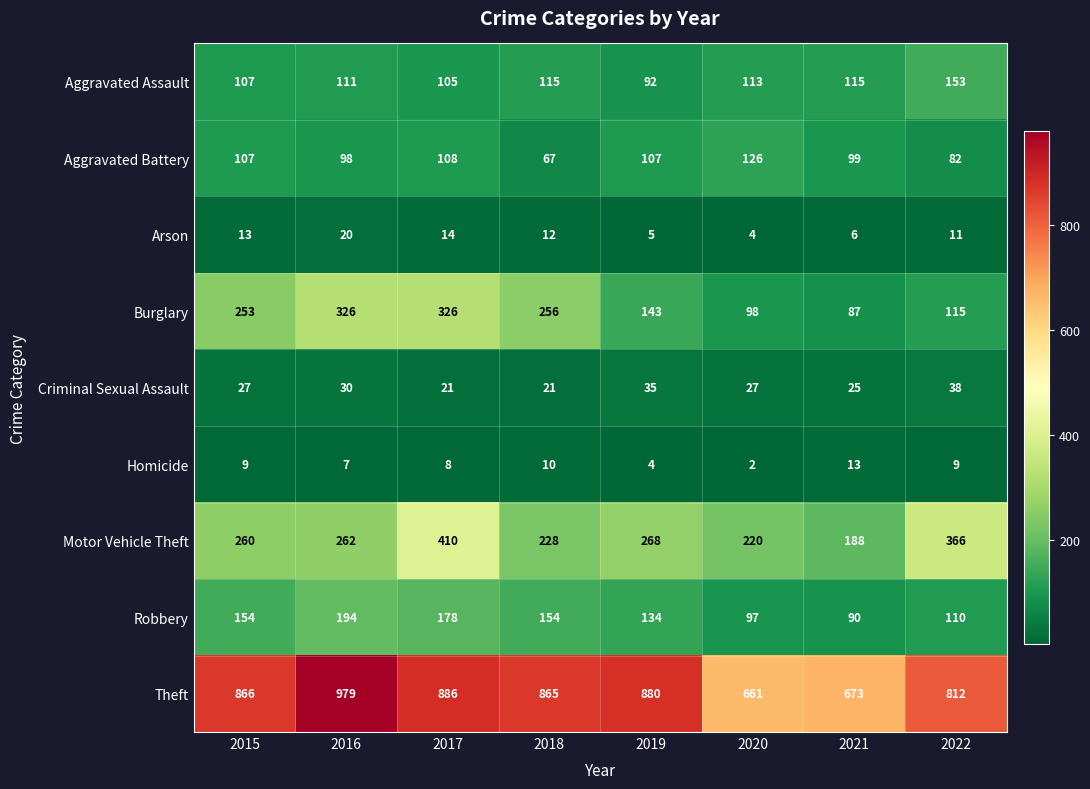

Is it true that Aggravated Assault equals 126 at 2019?

False